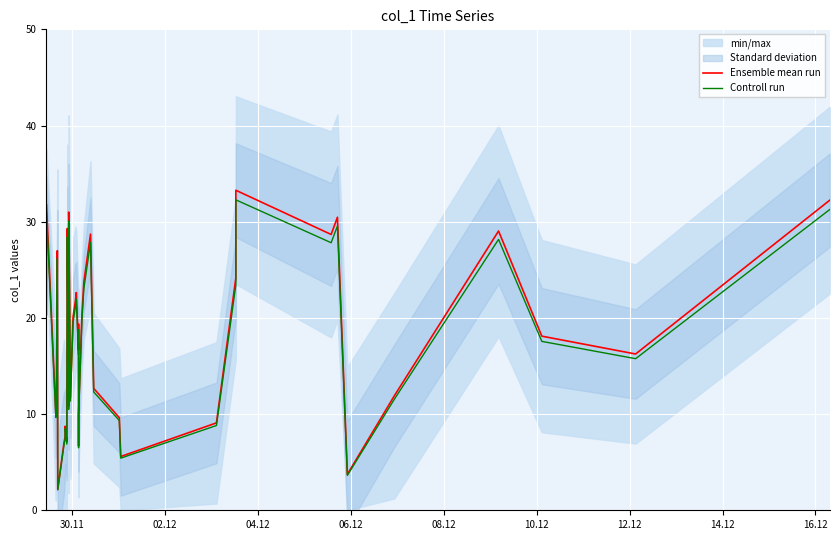

What is the lowest value of the Controll run series?

2.1